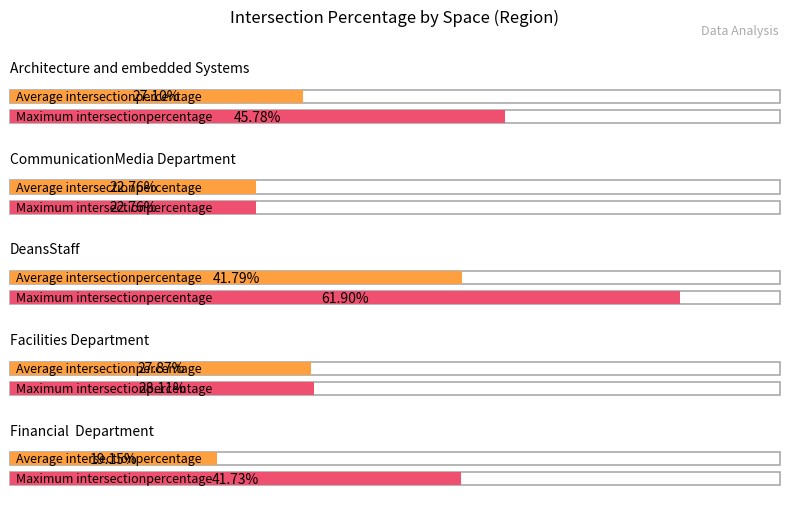

Between ArchitectureandembeddedSystems and CommunicationMediaDepartment, which series saw the biggest shift?

Maximum intersectionpercentage